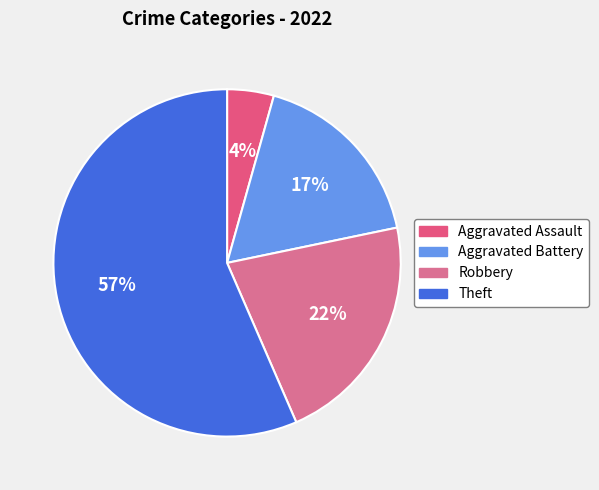

Count the number of slices in the pie.

4